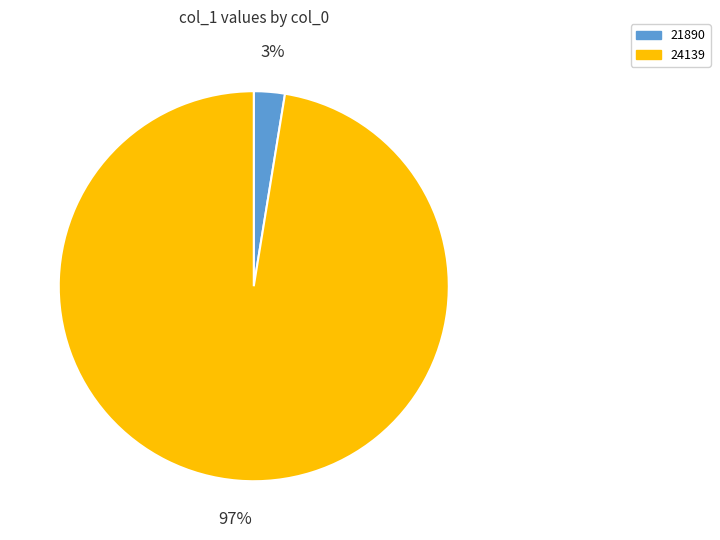

To the nearest percent, what percentage of the pie is 24139?

97%